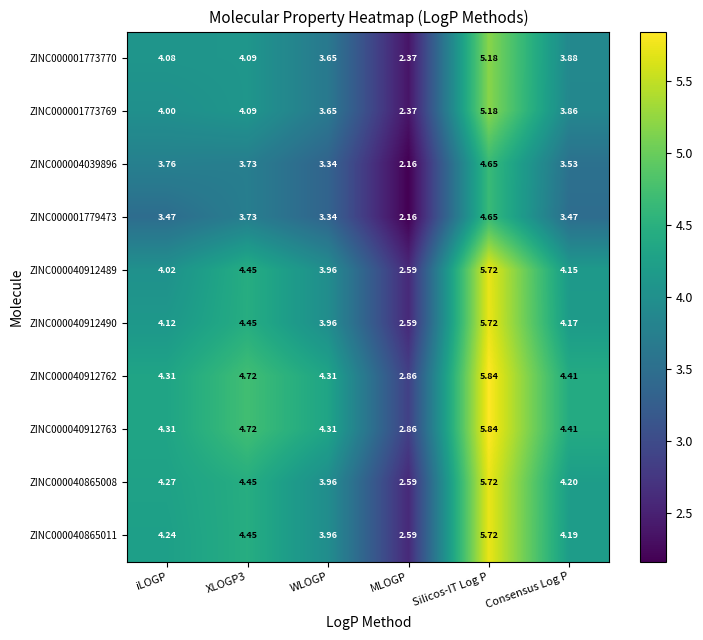

Where is ZINC000040865011 nearest to the value 4?

WLOGP